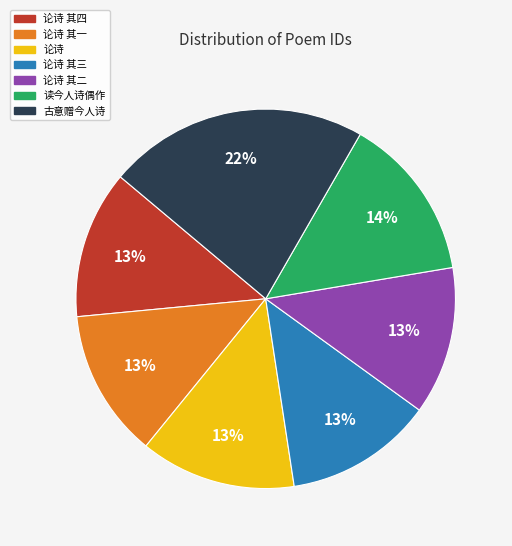

Is there any slice that represents more than half of the pie?

No